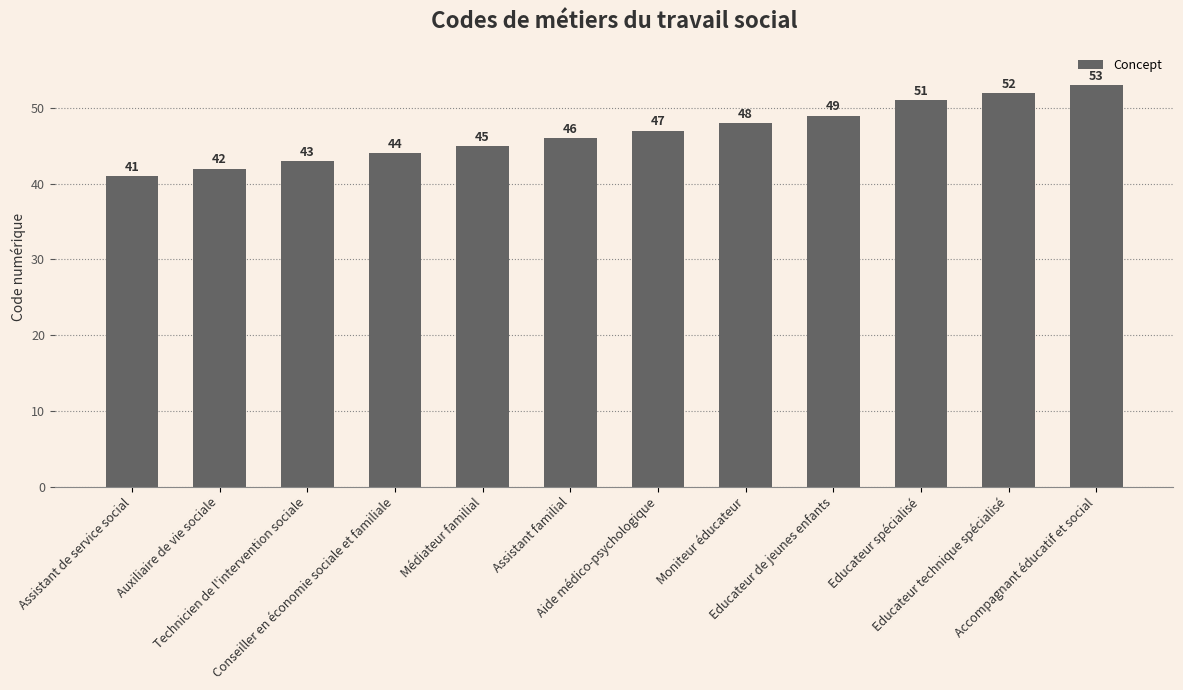

How many data points are less than 47?

6